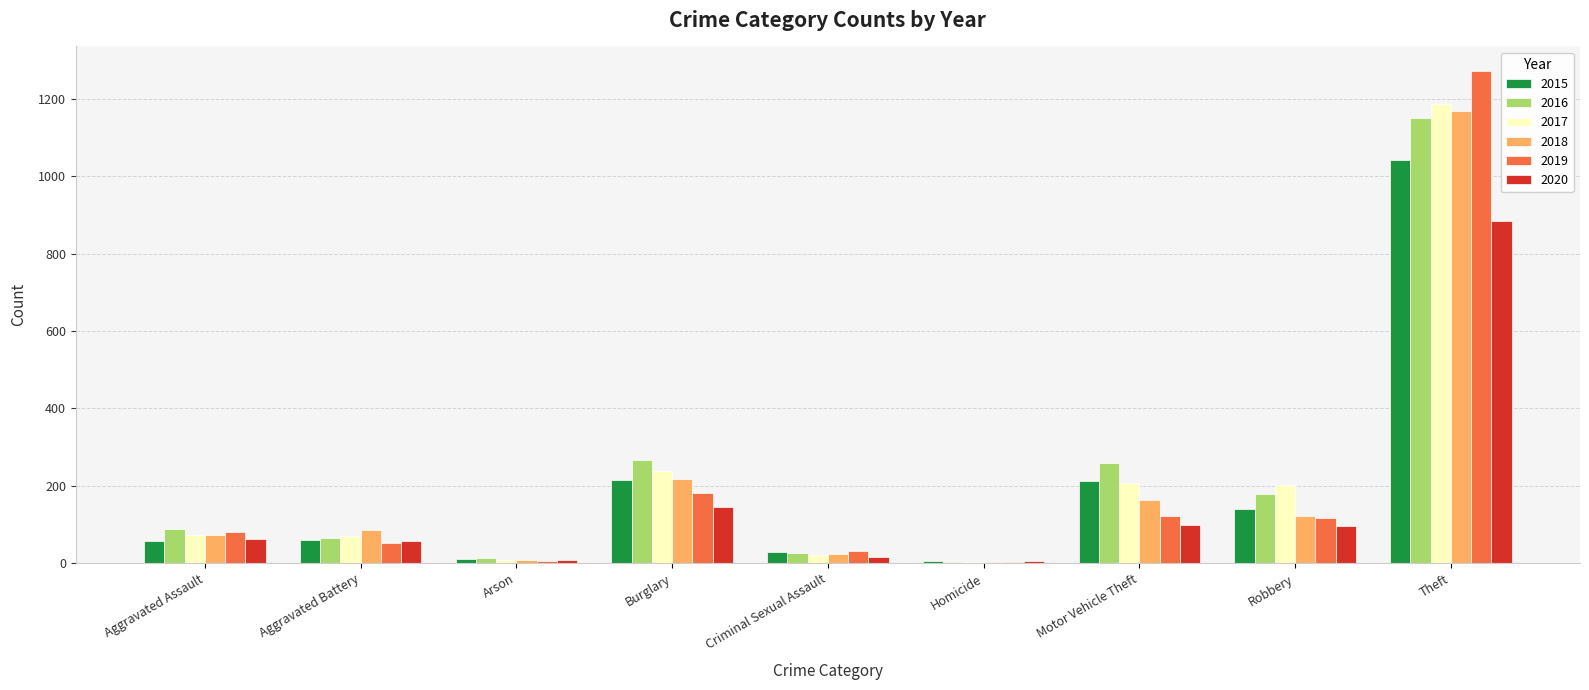

What is the sum of the 2015 values at Burglary and Robbery?

355